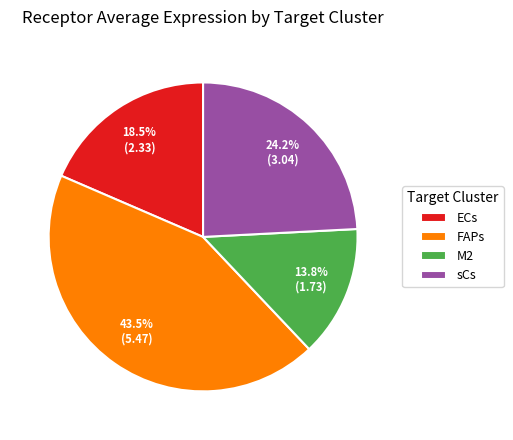

Which slice is the largest?

FAPs